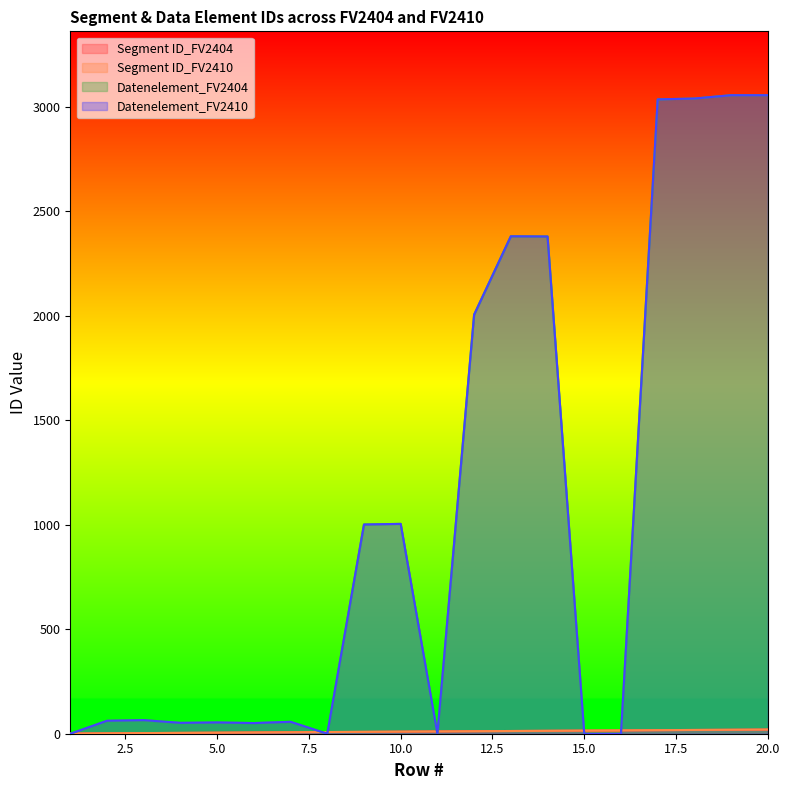

What is the value of the Datenelement_FV2410 point at the 3rd from the left?

65